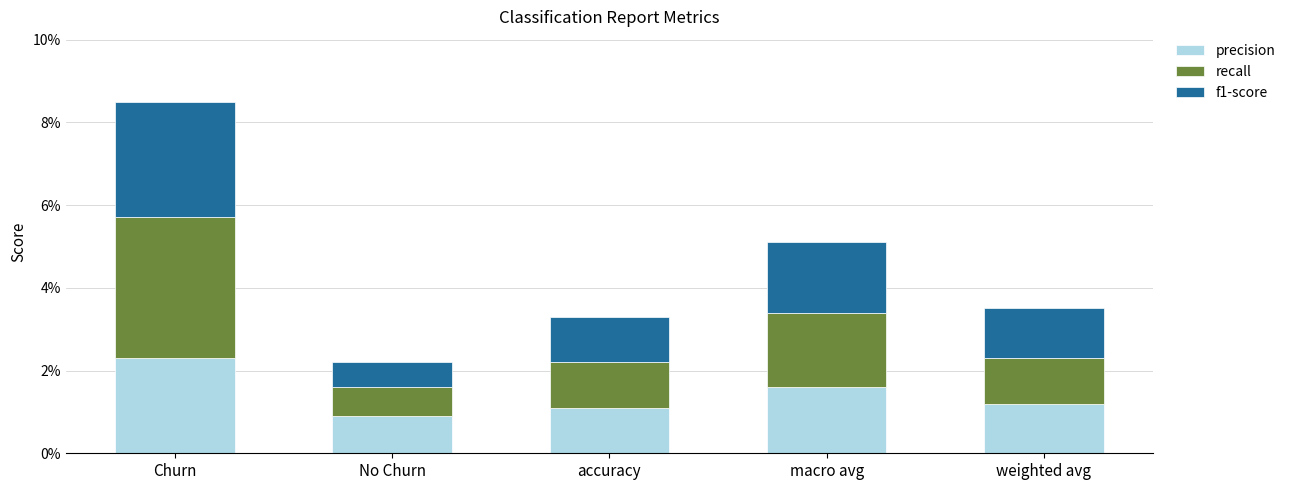

Does the chart contain stacked bars?

Yes